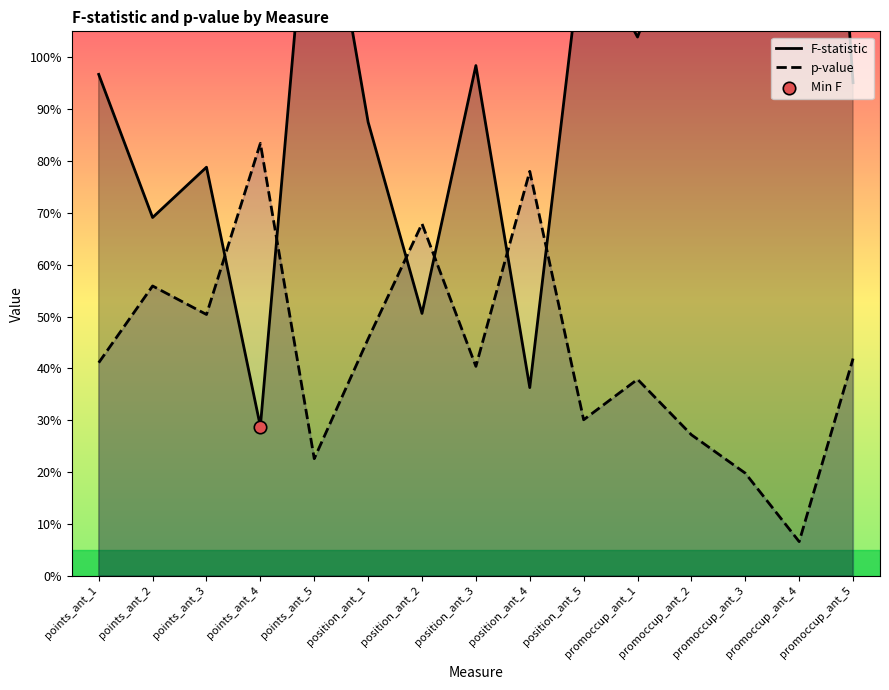

What are all the series names shown in the legend?

F-statistic, p-value